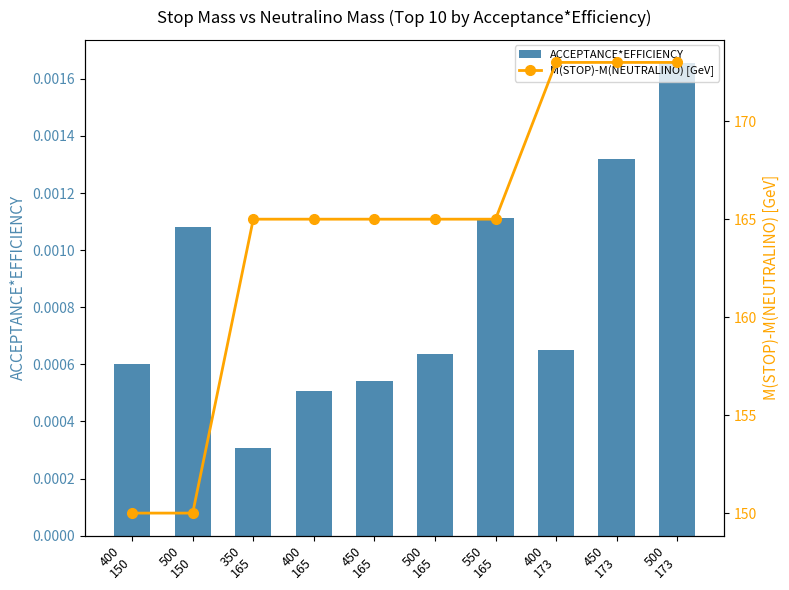

What position from the left is 400
150?

1